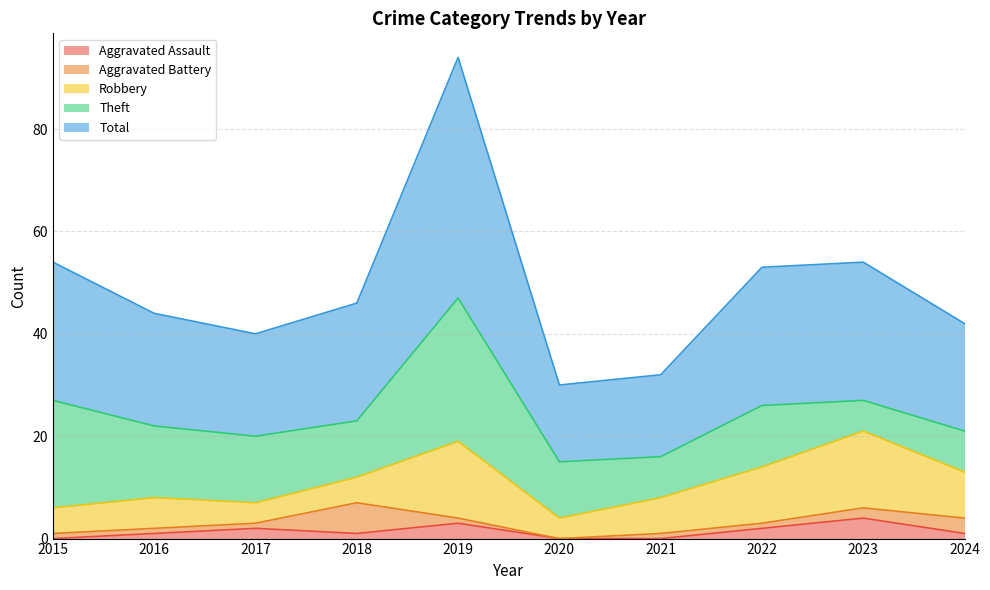

The value of Total at 2019 is 20. True or false?

False